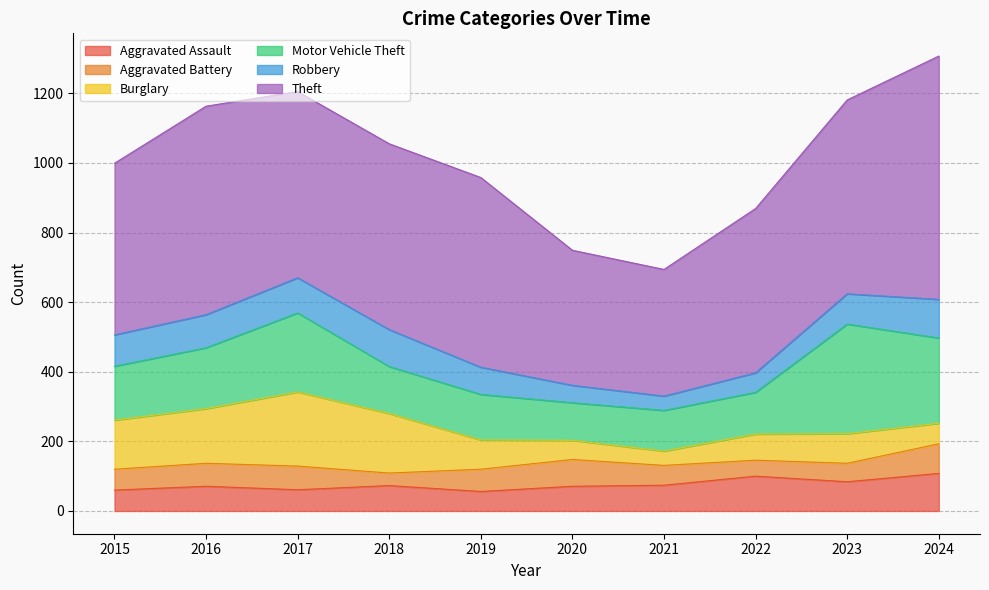

What is the lowest value of the Motor Vehicle Theft series?

108